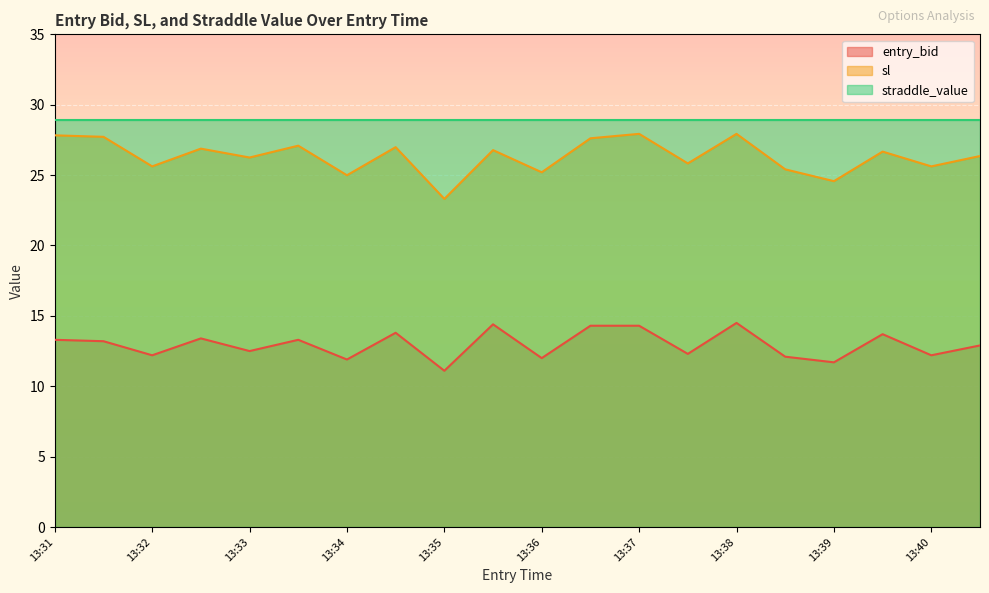

Is the value of sl at 13:40 greater than the value of entry_bid at 13:33?

Yes